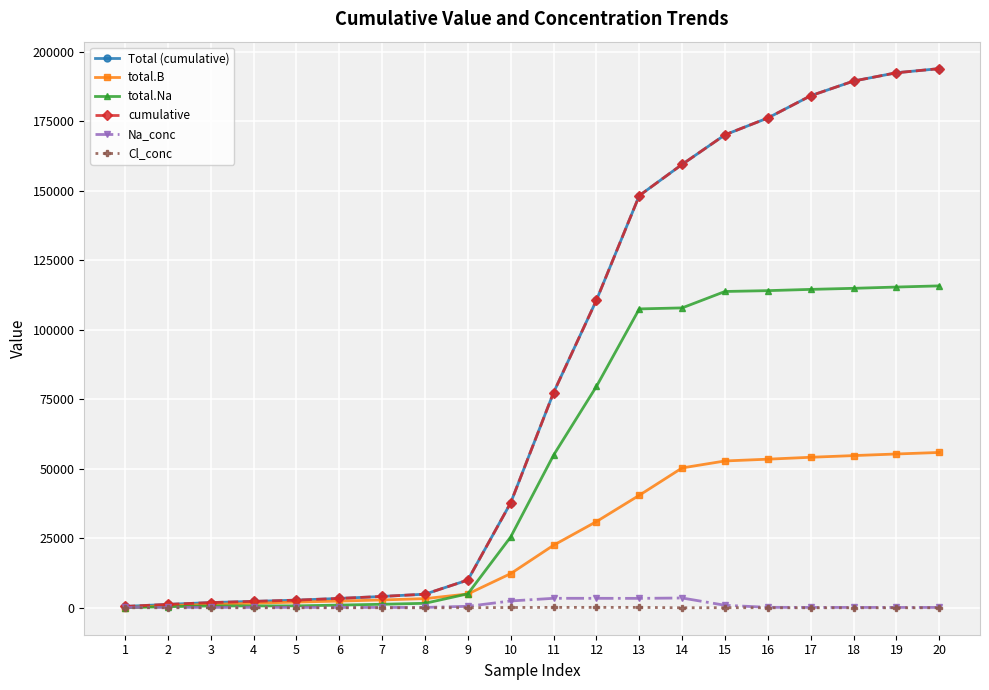

What is the difference between the second highest and second lowest values in the Cl_conc series?

139.2